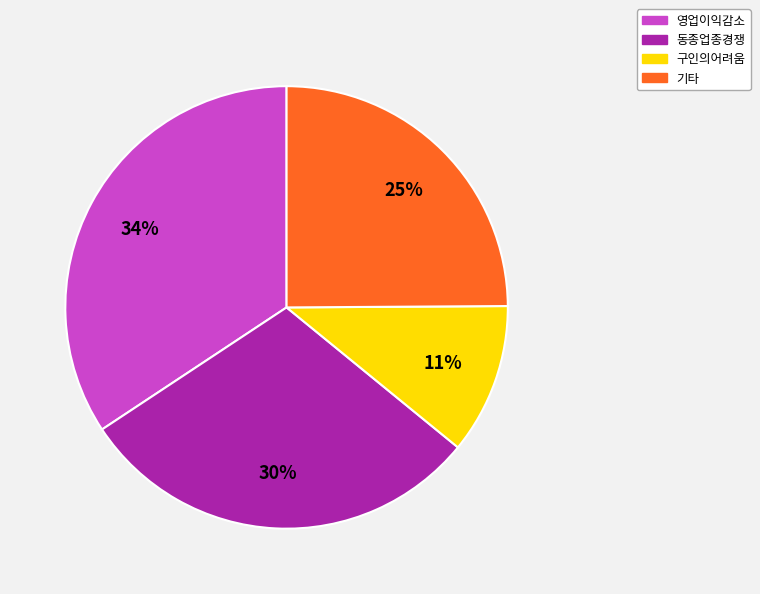

The 기타 slice represents 12% of the pie. True or false?

False